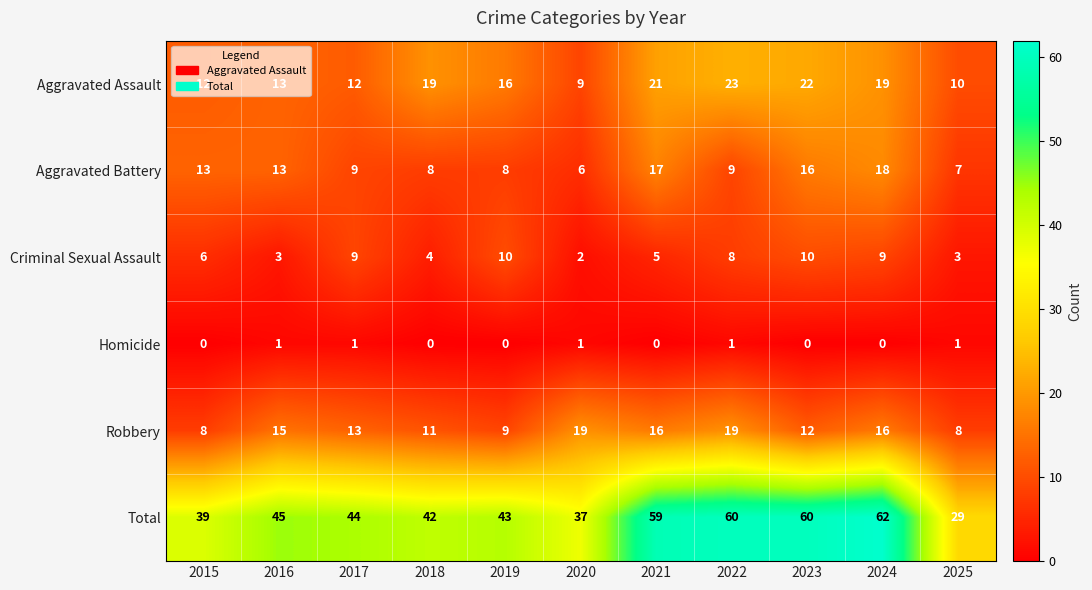

Which series has the largest range (max minus min)?

Total